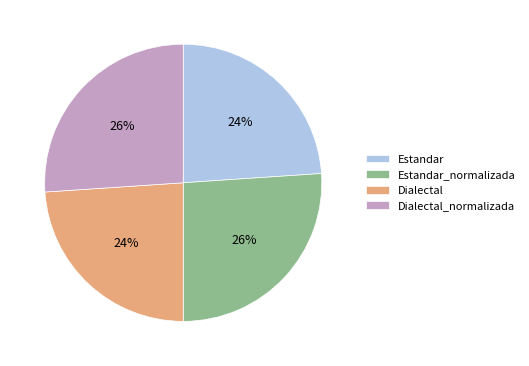

Is there a majority slice in this chart?

No